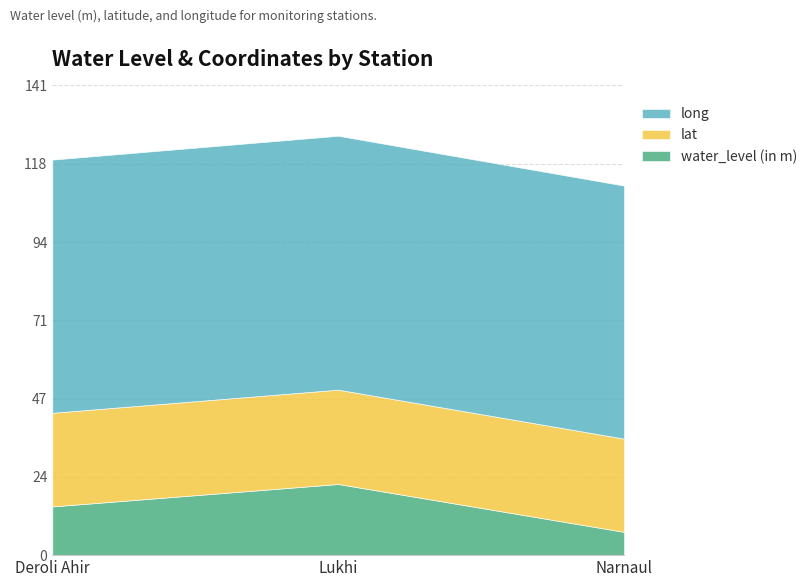

What is the highest value of the water_level (in m) series?

21.4